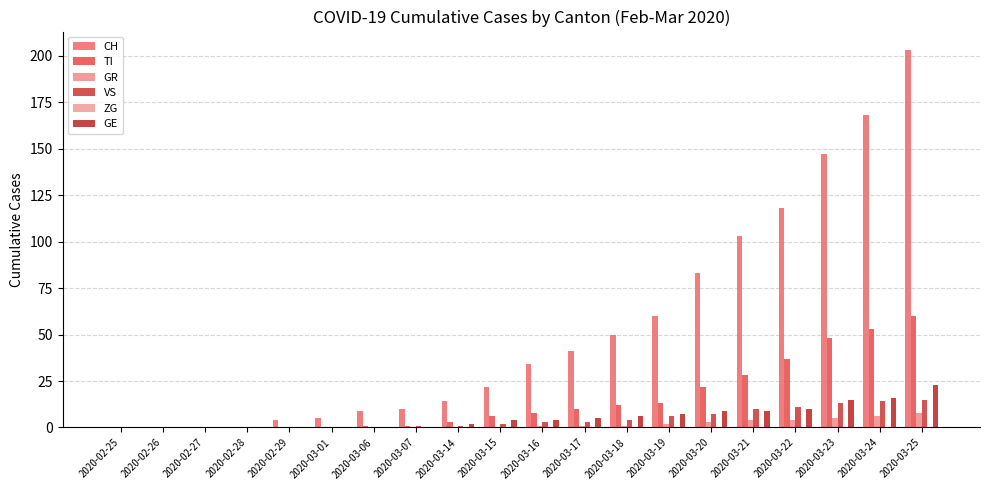

How many distinct data groups are displayed?

5